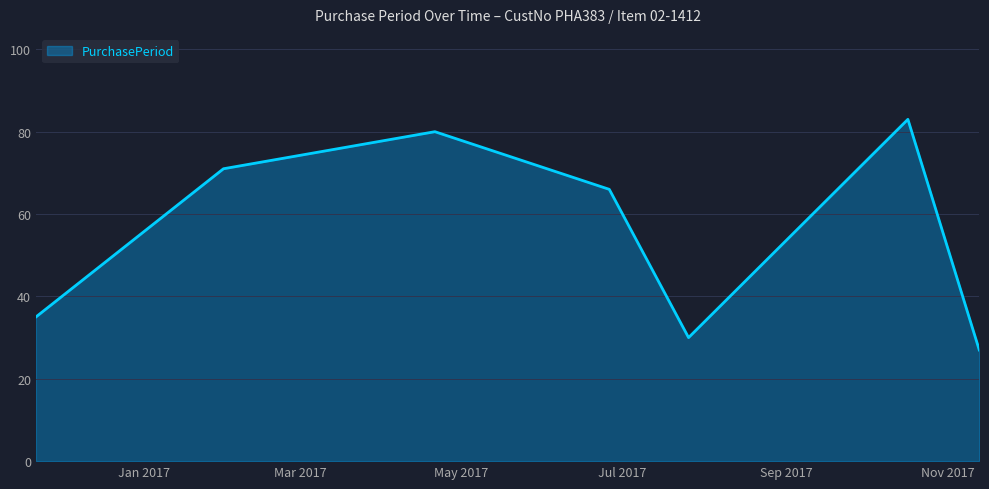

How many interior local valleys (lower than both neighbors) does the data have?

1